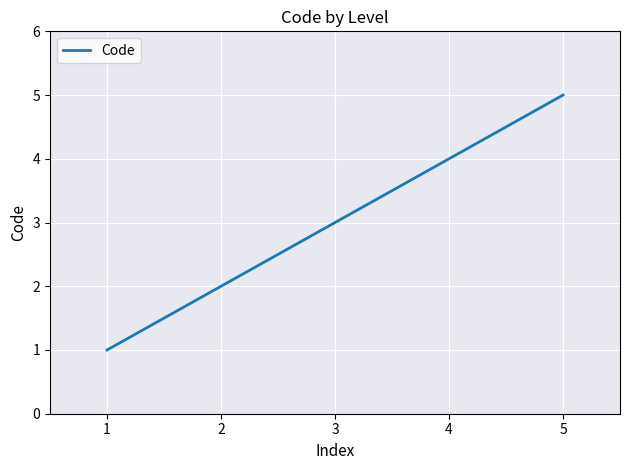

What is the change in value from 1 to 5?

+4